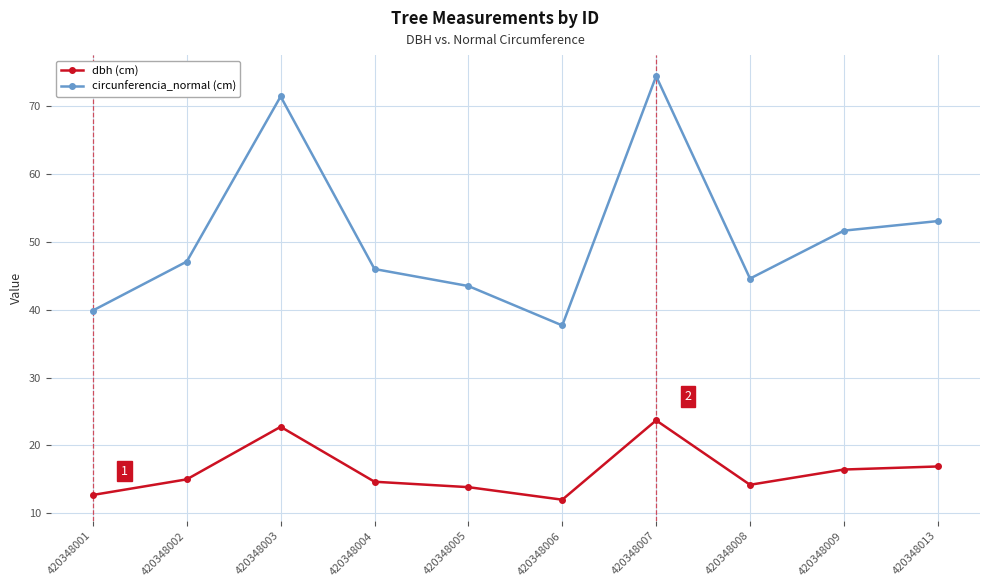

In circunferencia_normal (cm), how many points are lower than both neighbors (excluding endpoints)?

2